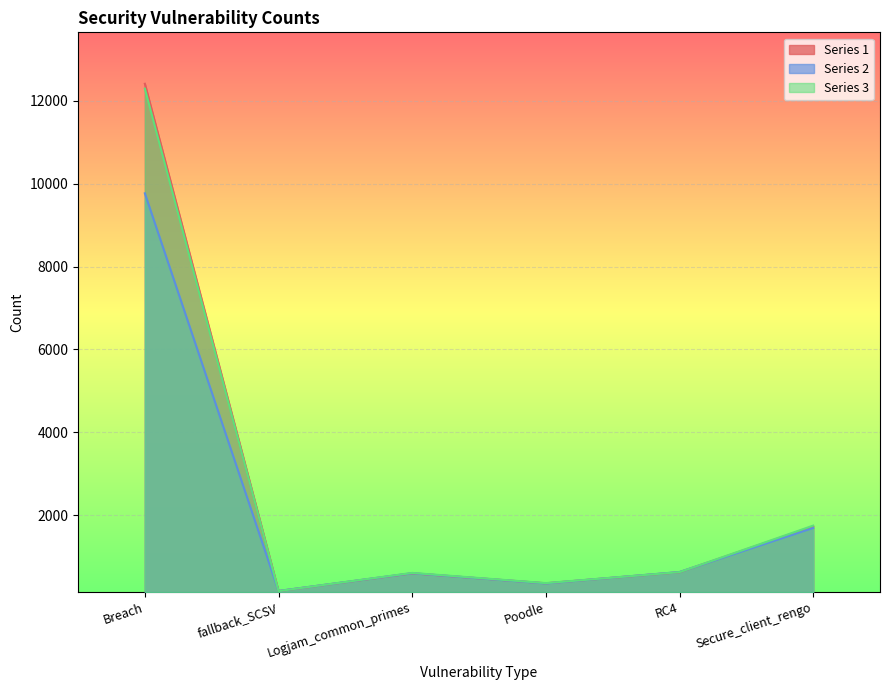

Which category has the lowest value in the 2 series?

fallback_SCSV